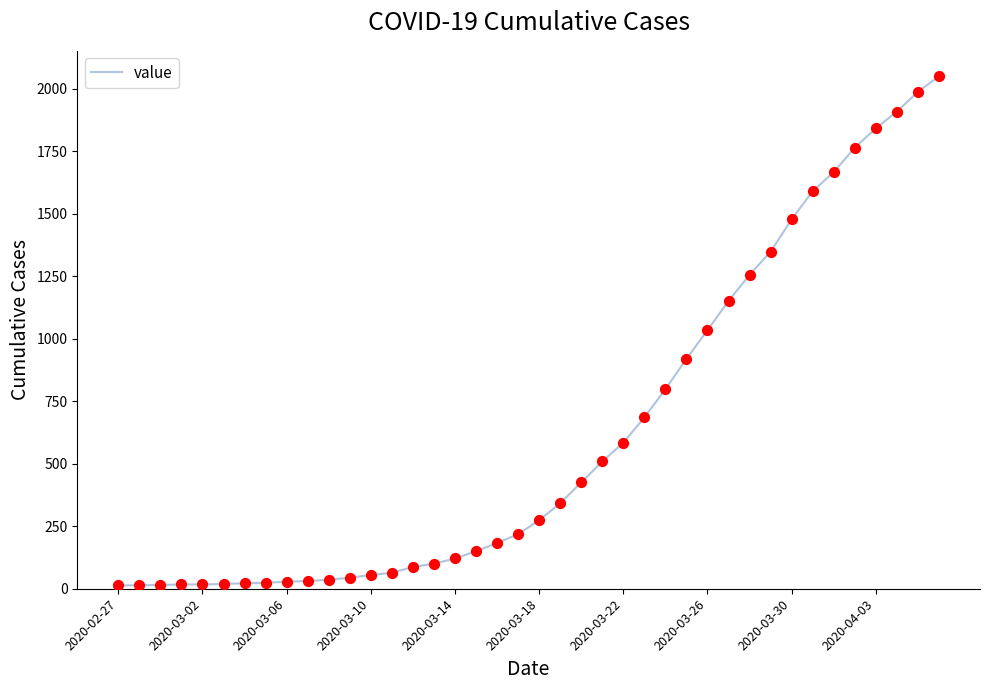

What is the maximum value shown in the chart?

2049